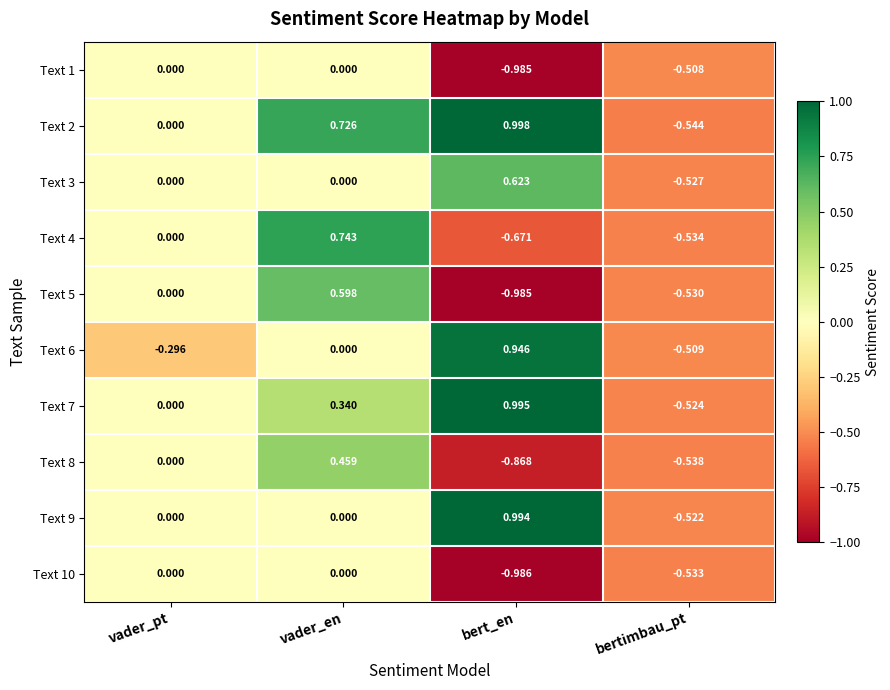

Is the value of Text 5 at bertimbau_pt greater than the value of Text 3 at bert_en?

No